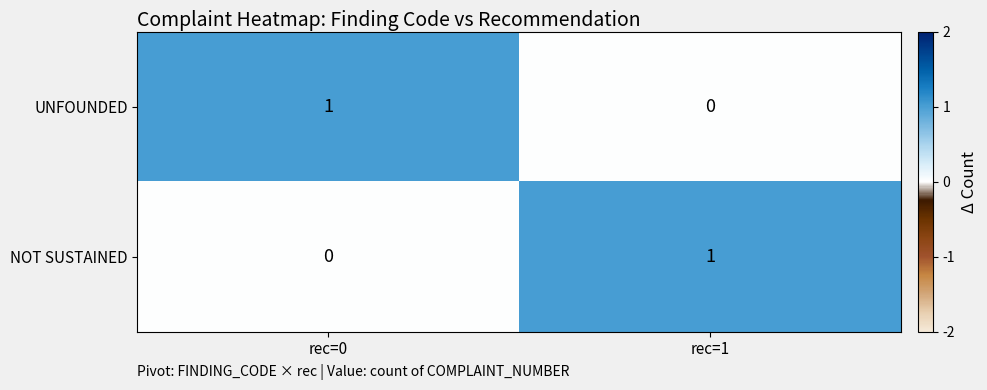

How many data points in NOT SUSTAINED are less than 1?

1